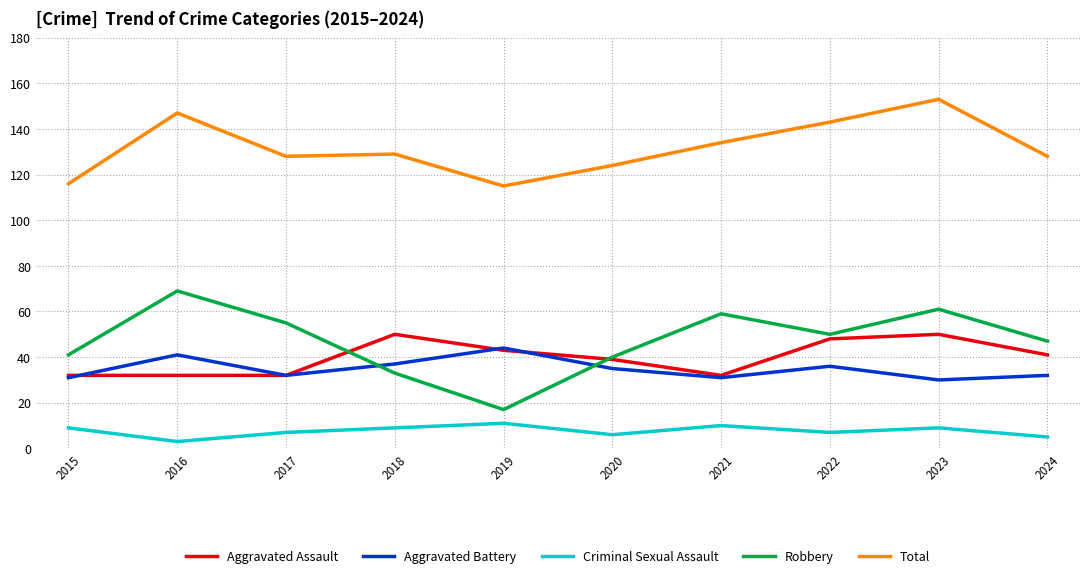

Rank the series at 2016 from highest to lowest value.

Total, Robbery, Aggravated Battery, Aggravated Assault, Criminal Sexual Assault